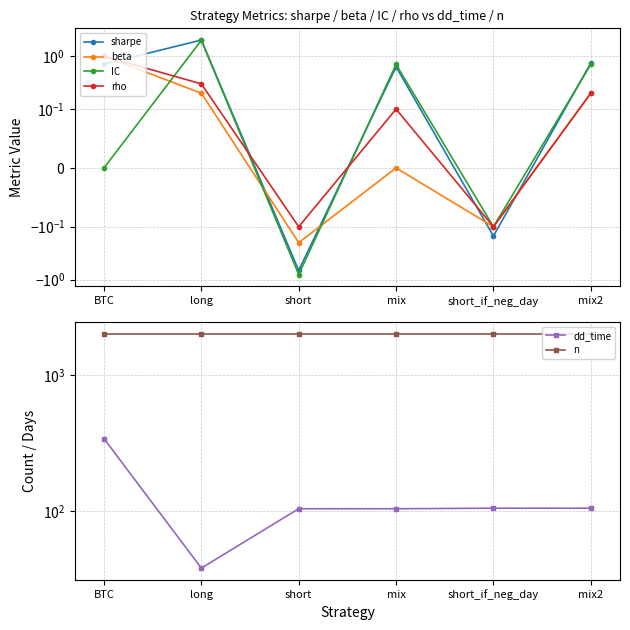

True or false: beta and n intersect in this chart.

False